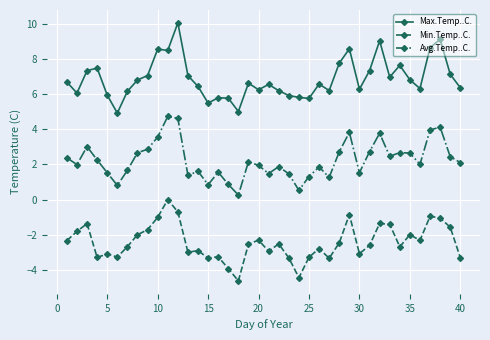

True or false: Avg.Temp..C. and Min.Temp..C. cross at least once.

False